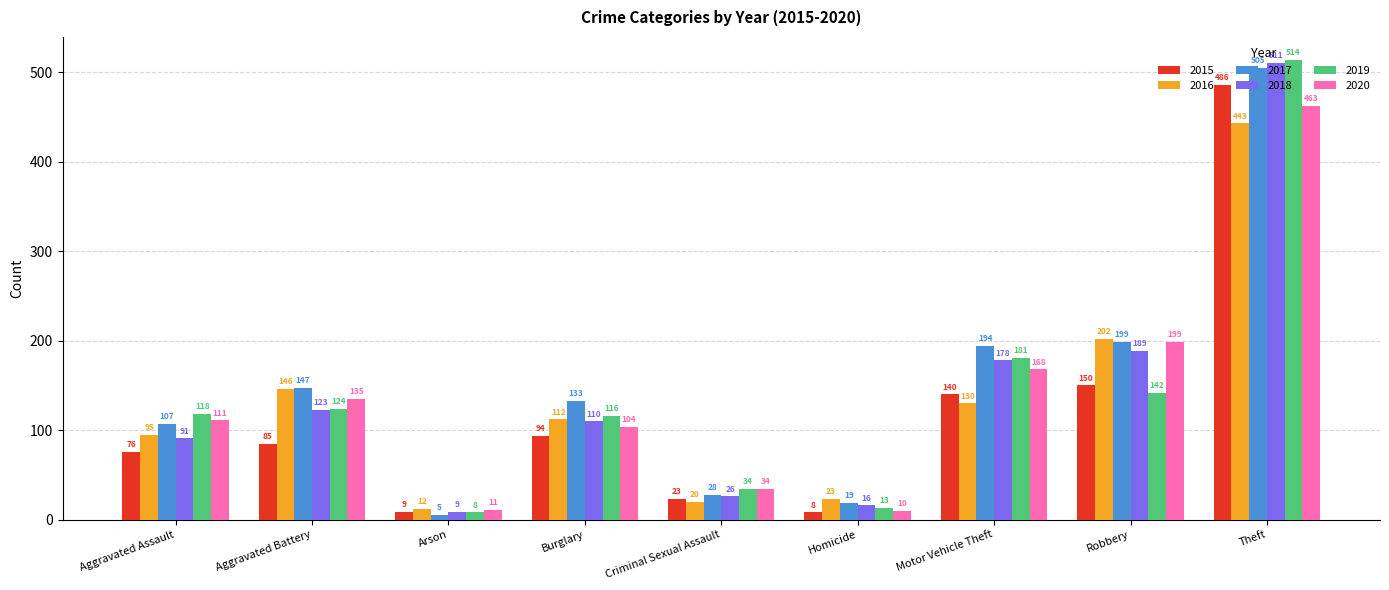

Reading left to right, list all the values displayed in this chart.

2015: 76	85	9	94	23	8	140	150	486
2016: 95	146	12	112	20	23	130	202	443
2017: 107	147	5	133	28	19	194	199	505
2018: 91	123	9	110	26	16	178	189	511
2019: 118	124	8	116	34	13	181	142	514
2020: 111	135	11	104	34	10	168	199	463